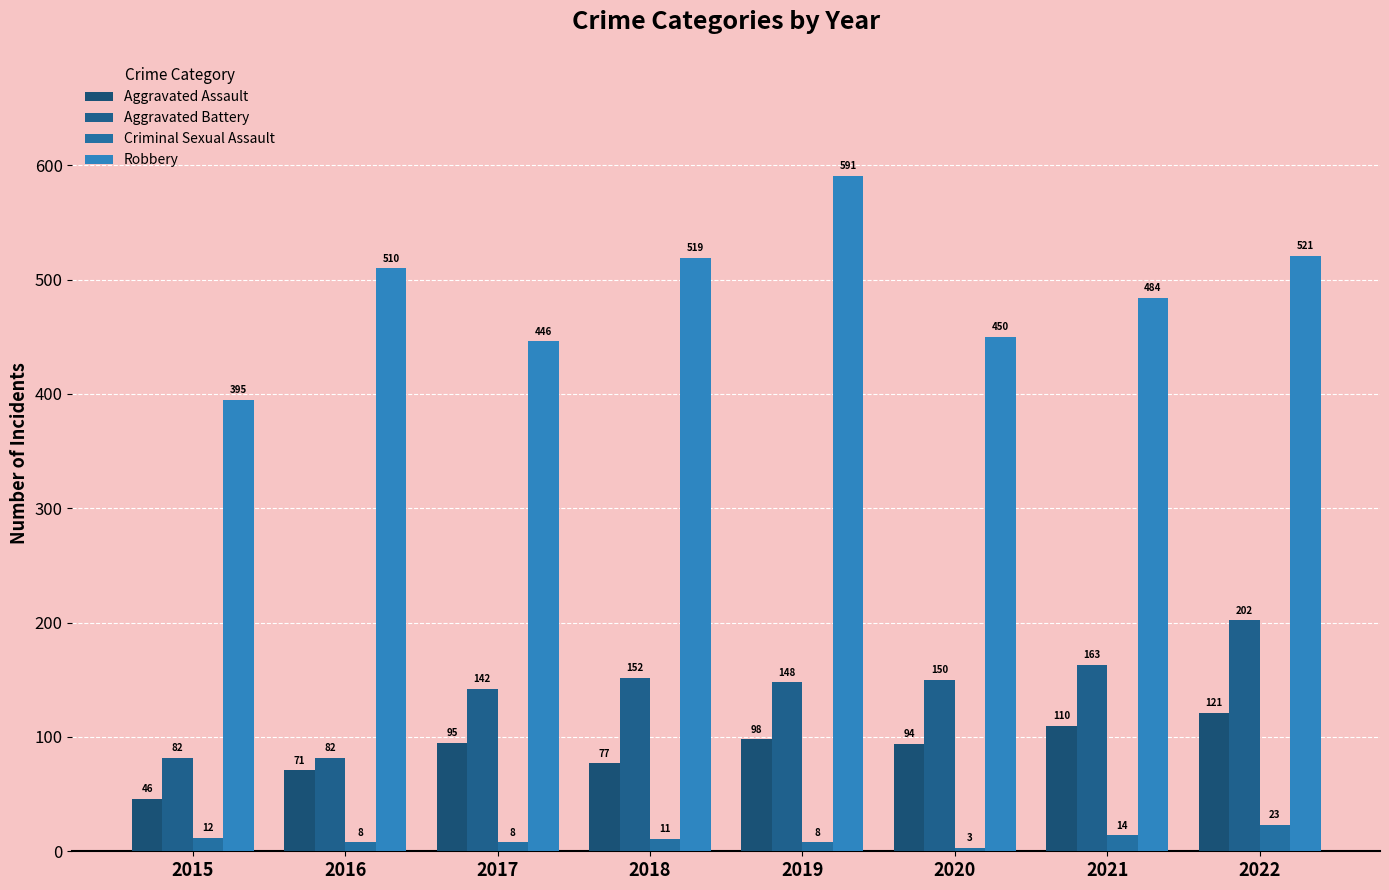

At how many categories does at least one series exceed 274?

8